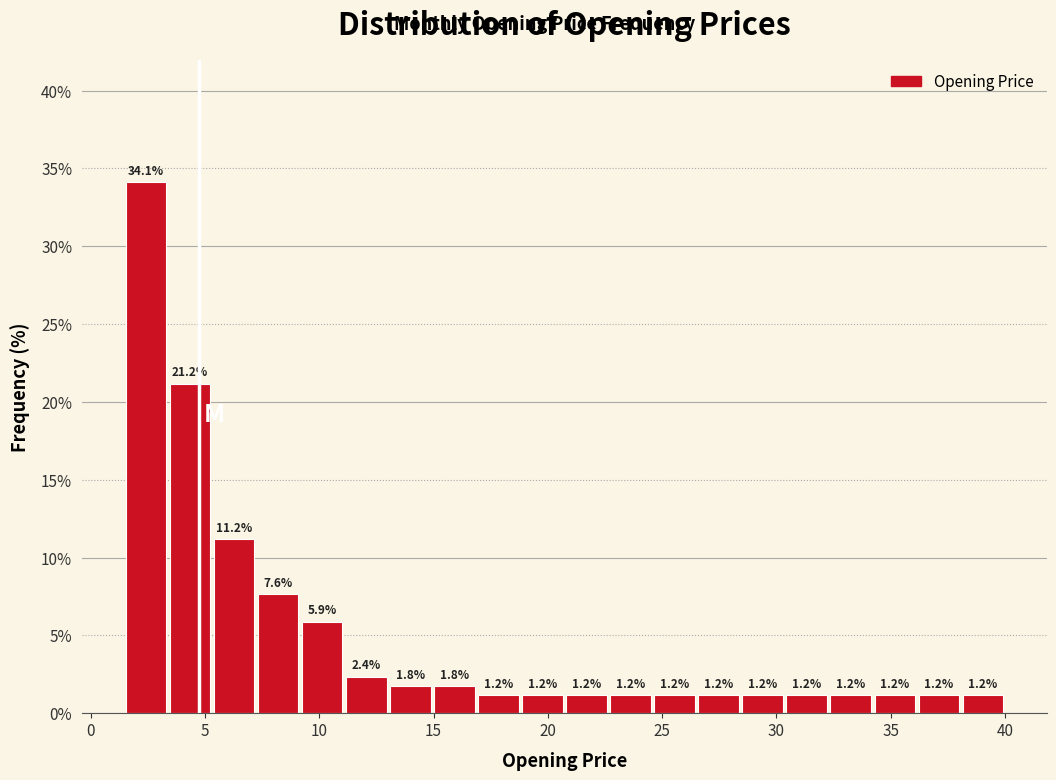

Around what value on the x-axis is the tallest bar? Give the approximate position of its centre, as read against the axis.

2.5